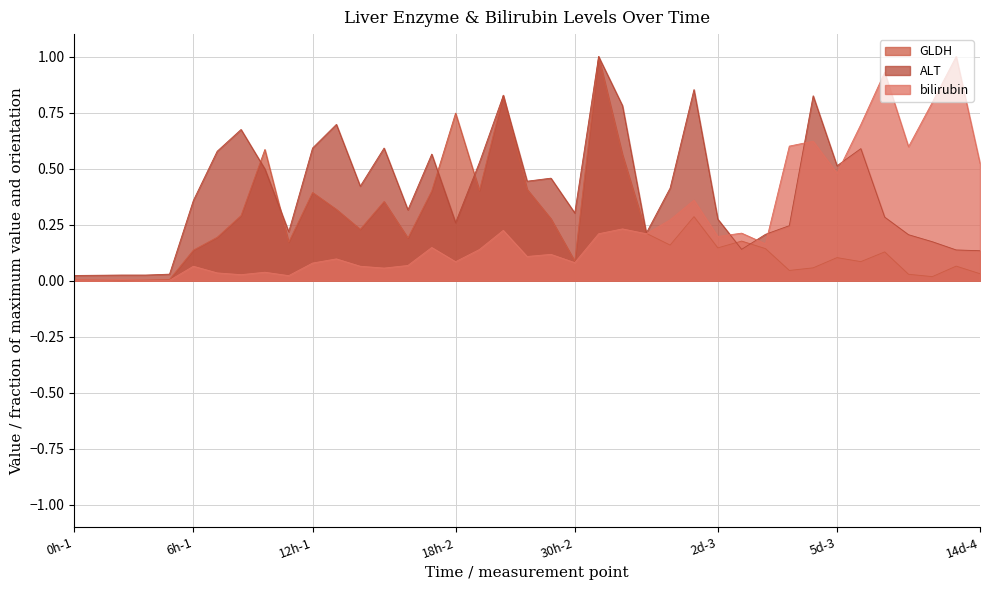

The value of GLDH at 2d-5 is 0.1. True or false?

True